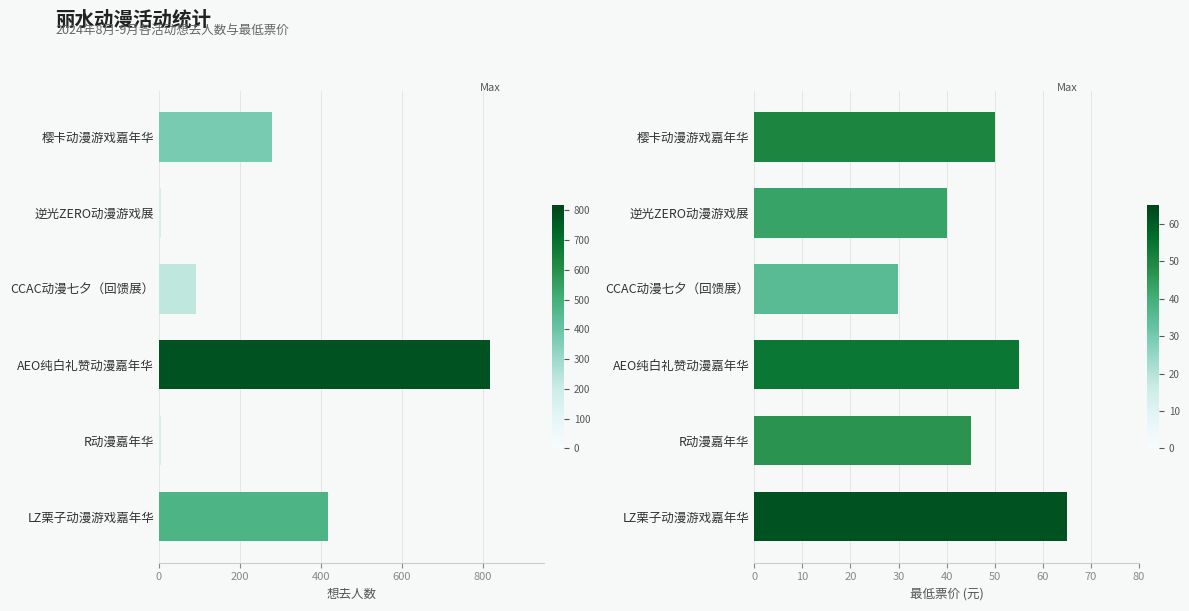

What is the sum of all 想去人数 values?

1617.0